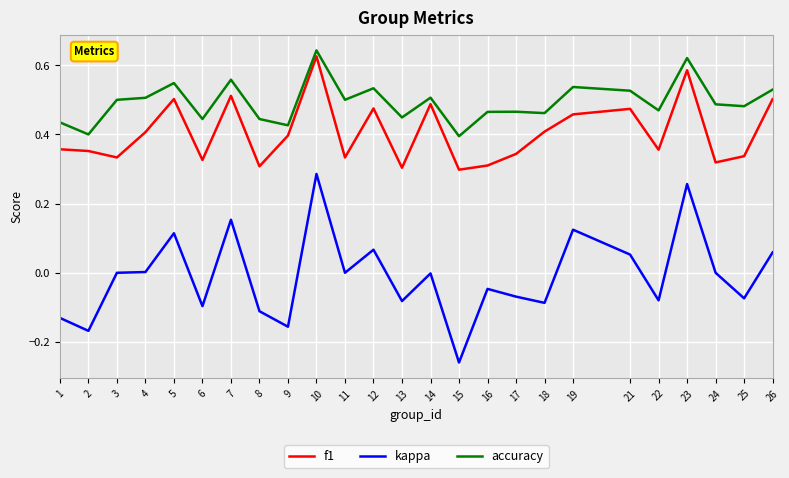

How many f1 values are between 0 and 1?

25